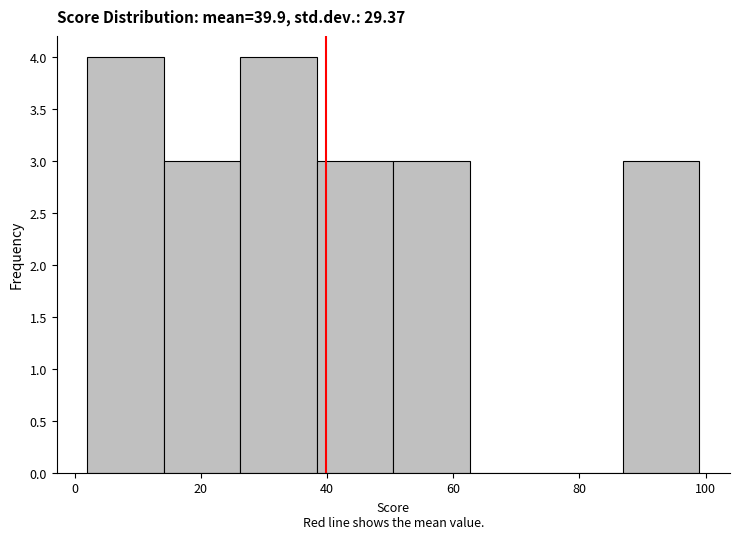

Reading left to right, list every bar in this chart as the range it spans on the x-axis followed by its height. Neither the bar edges nor the heights are printed on the chart, so give them approximately, as read against the axes.

2 to 14: 4
14 to 26: 3
26 to 38: 4
38 to 50: 3
50 to 62: 3
62 to 74: 0
74 to 86: 0
86 to 100: 3